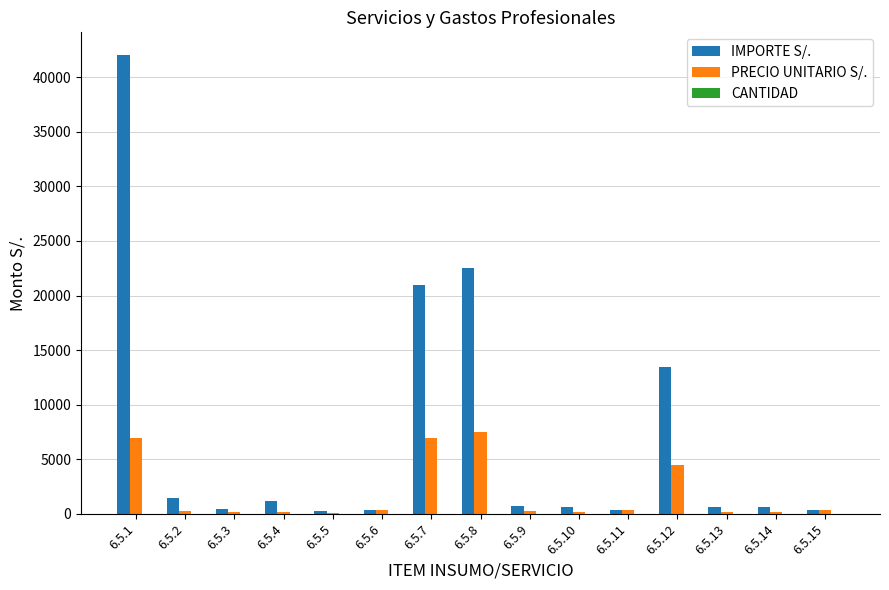

Read the PRECIO UNITARIO S/. value at 6.5.4, to the nearest 10.

200